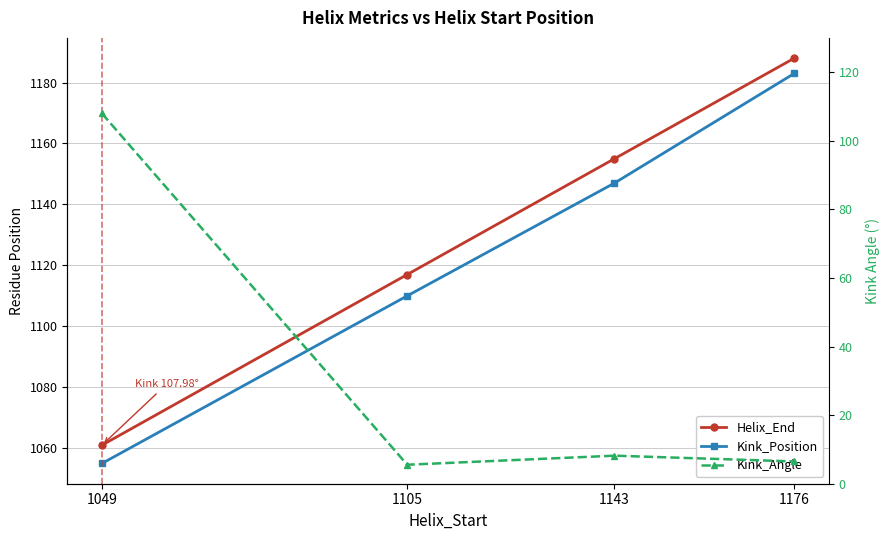

At 1049, list the series in order from smallest to largest.

Kink_Angle, Kink_Position, Helix_End